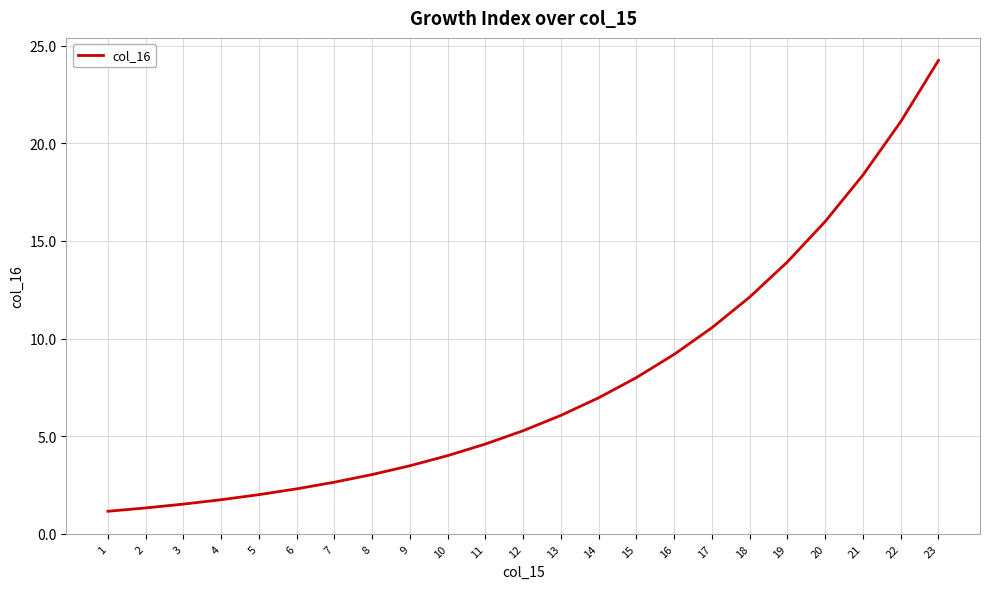

Where is the data nearest to the value 12?

18